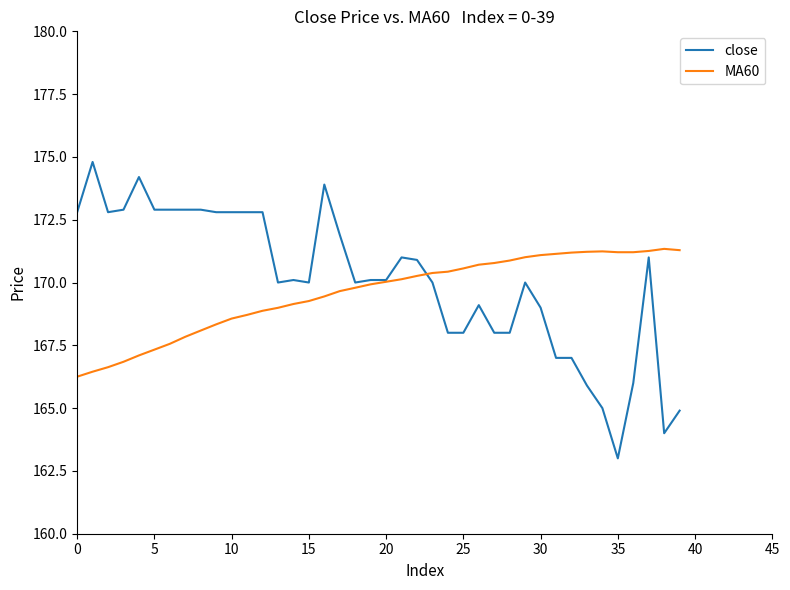

How many lines are shown in the chart?

2